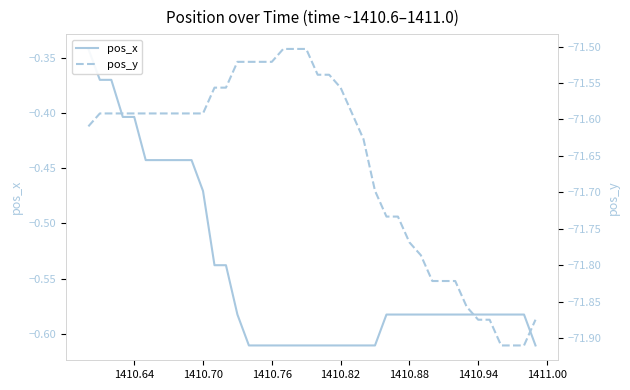

What is the minimum value for pos_x?

-0.6